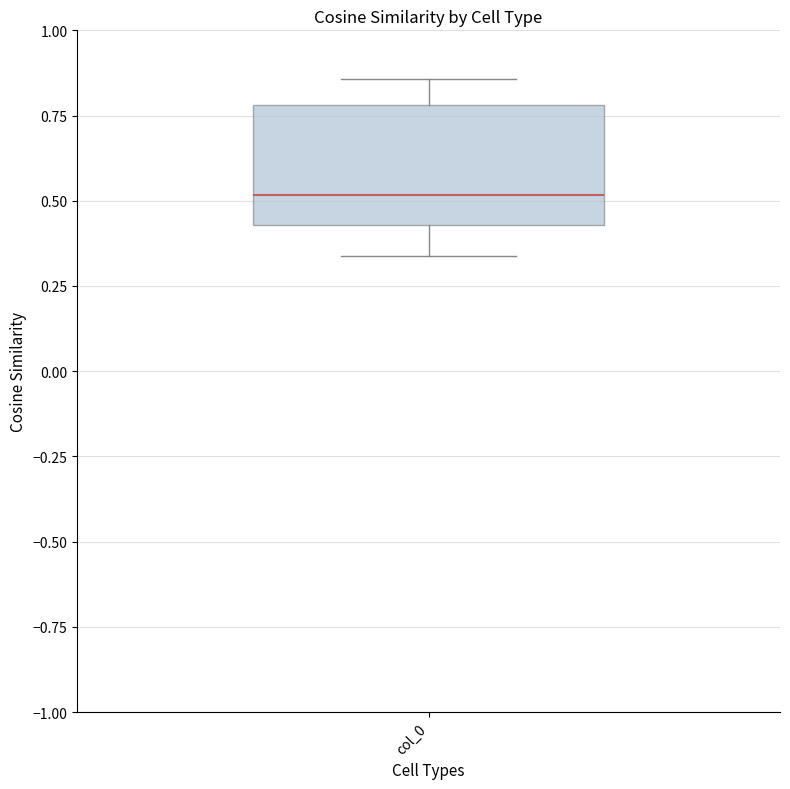

Read this box plot against the y-axis: the position of the median line, the range covered by the box, and the ends of both whiskers. The values are not printed on the chart, so give them approximately, as read against the axis.

median 0.50, box 0.45 to 0.80, whiskers 0.35 to 0.85